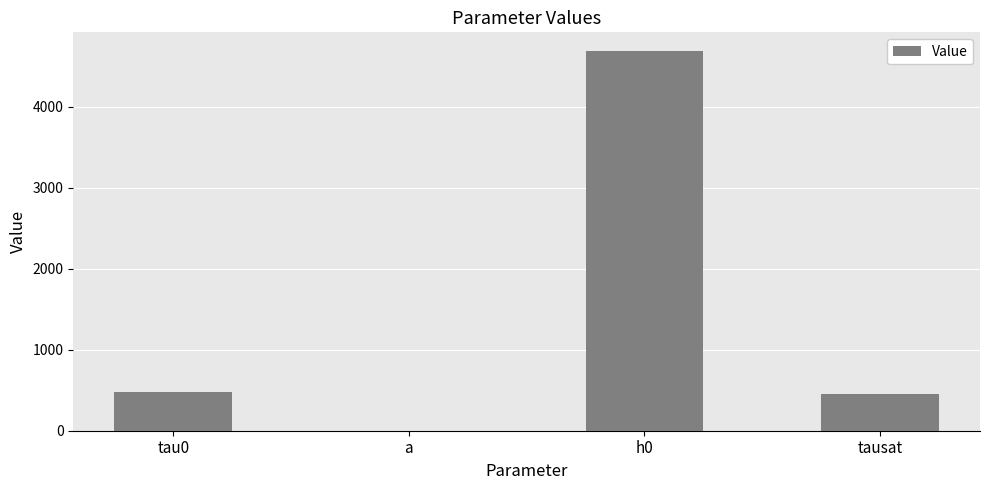

What is the difference between the values at tausat and a?

456.9